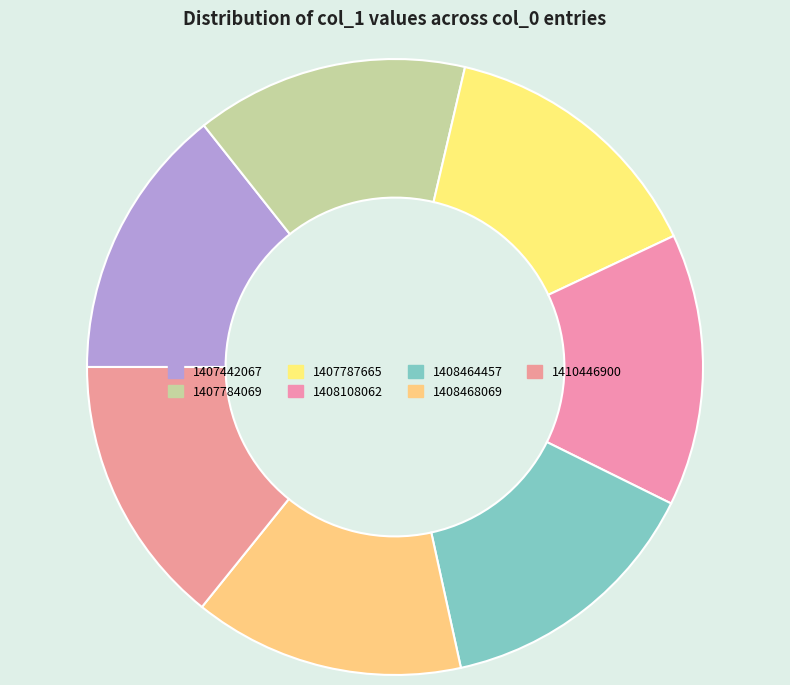

Is it true that 1407787665 is 3% of the pie?

False